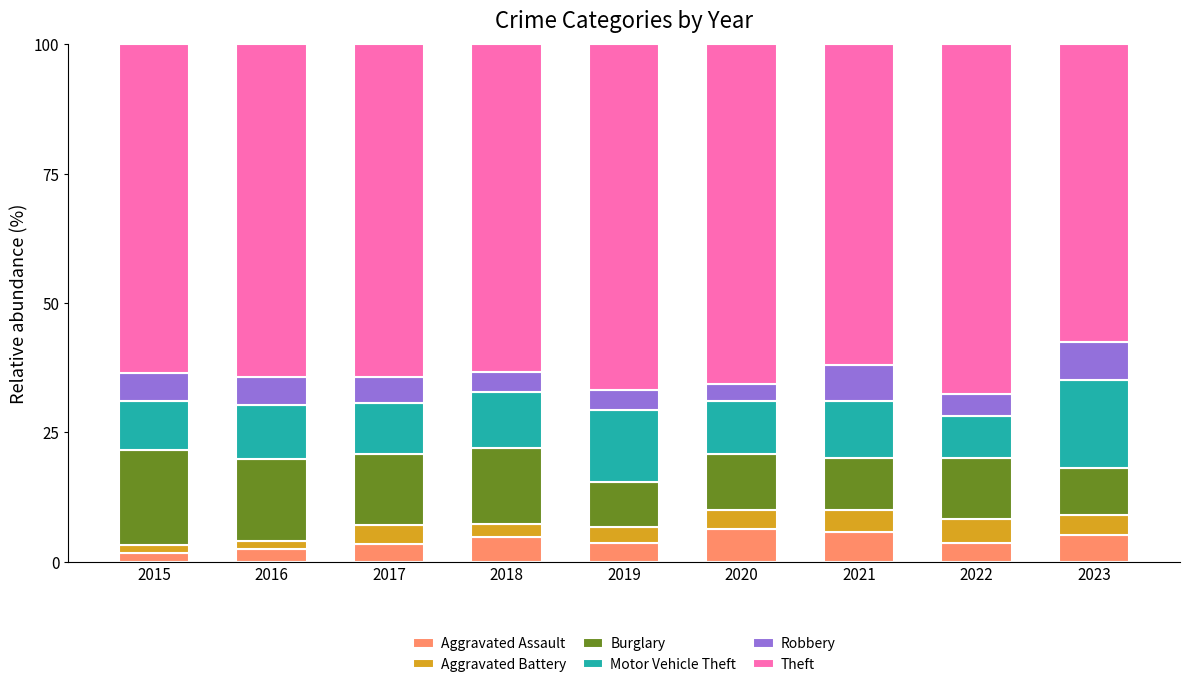

What is the total value across all series at 2020?

100.0